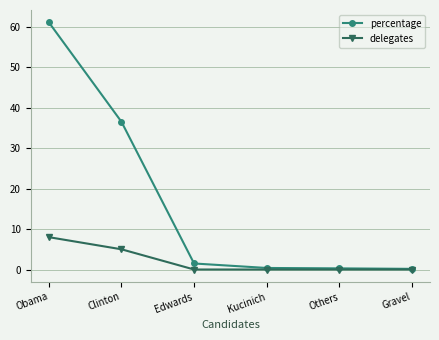

At which category is the sum across all series the highest?

Obama